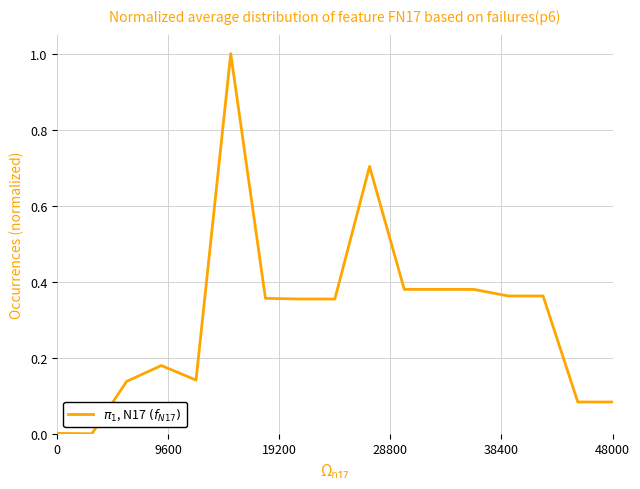

What is the greatest value displayed?

1.0